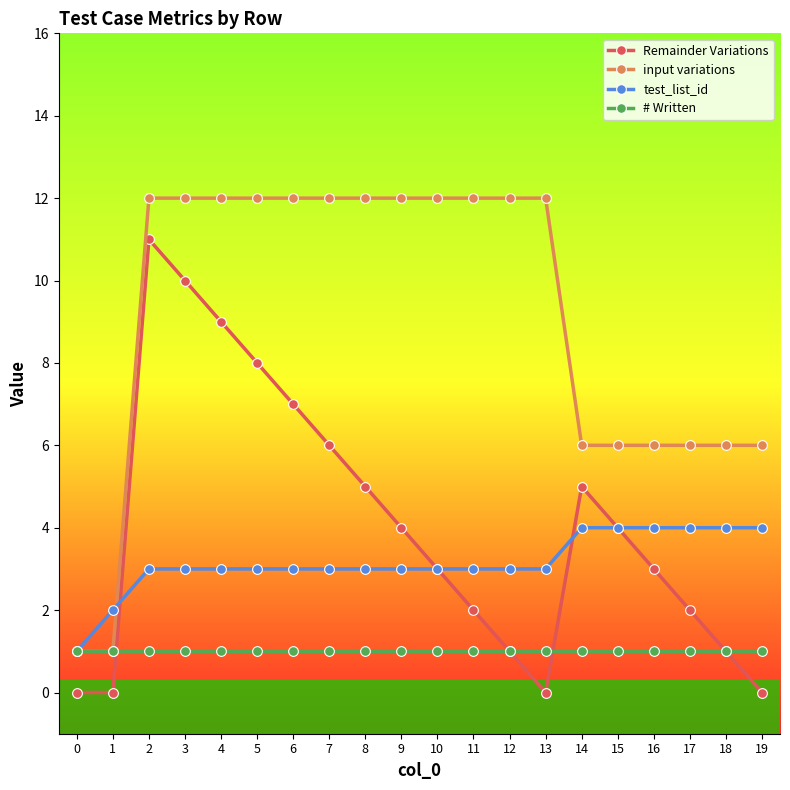

What is the average value of the input variations series?

9